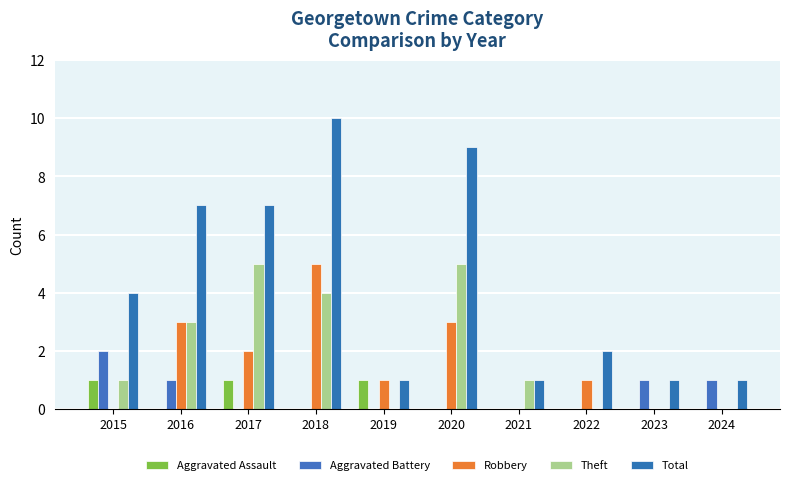

Count the Theft values in the range 0 to 4.

8